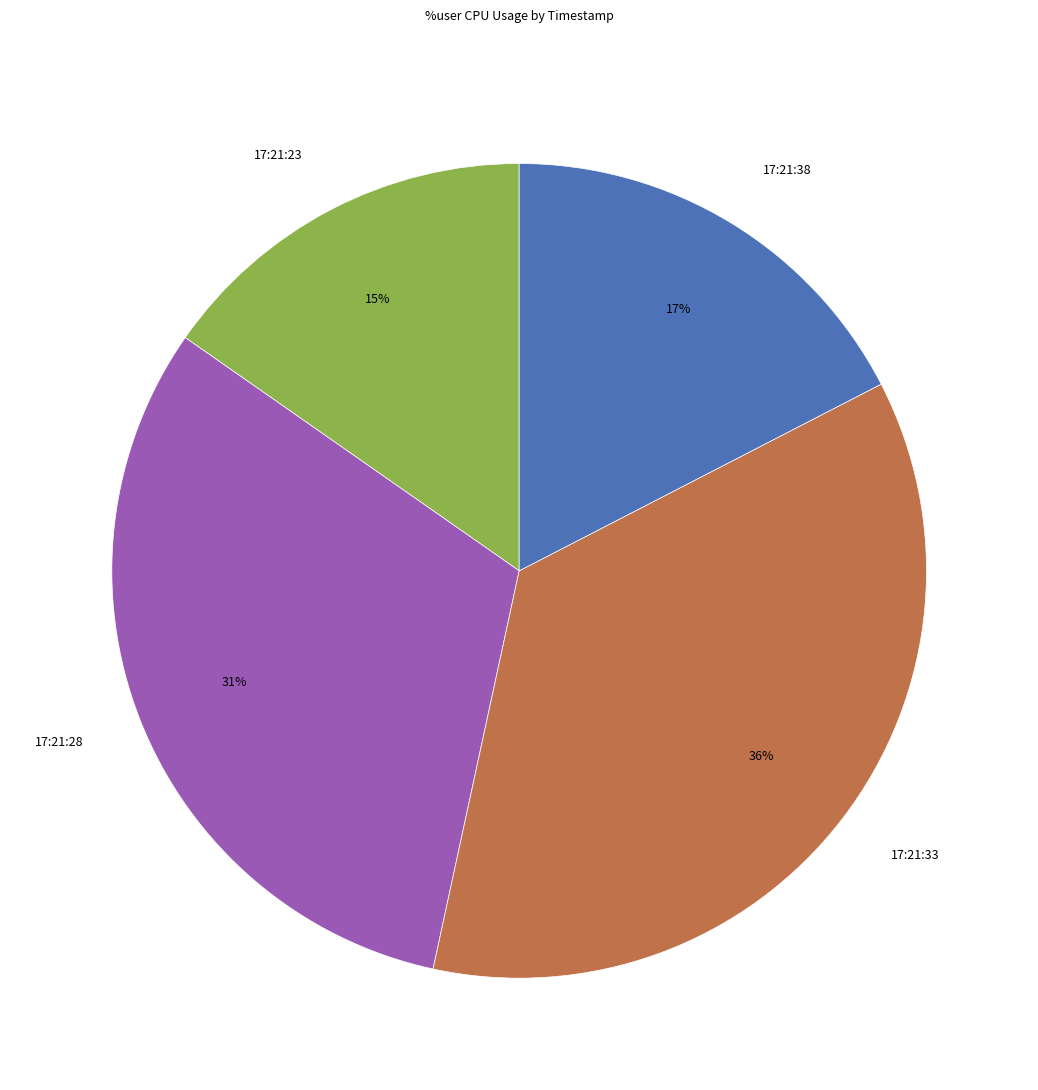

Between 17:21:23 and 17:21:28, which is larger?

17:21:28